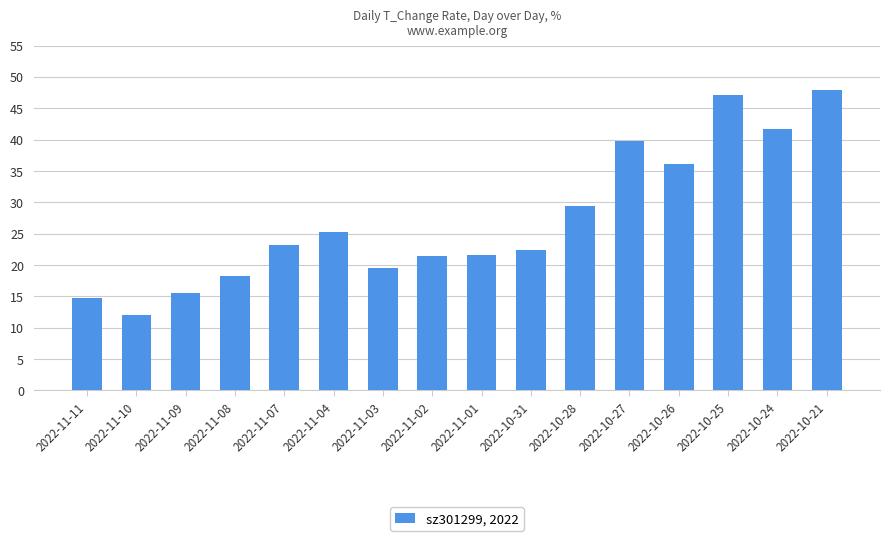

What position from the right is 2022-11-02?

9